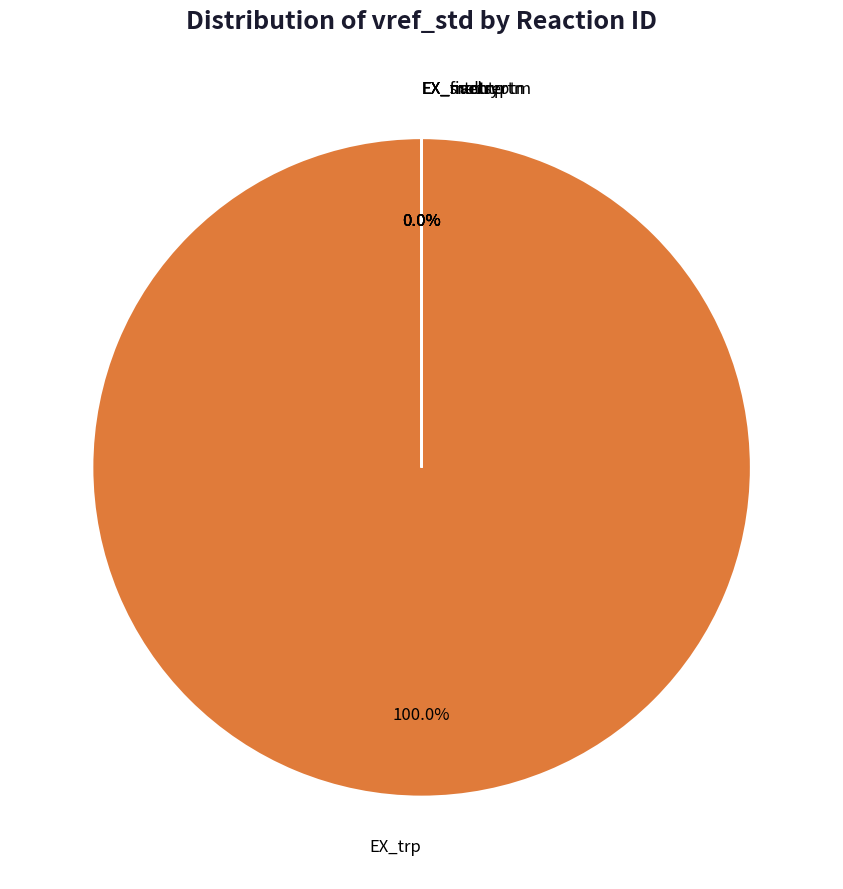

How much of the chart is everything except EX_srtn?

100.0%